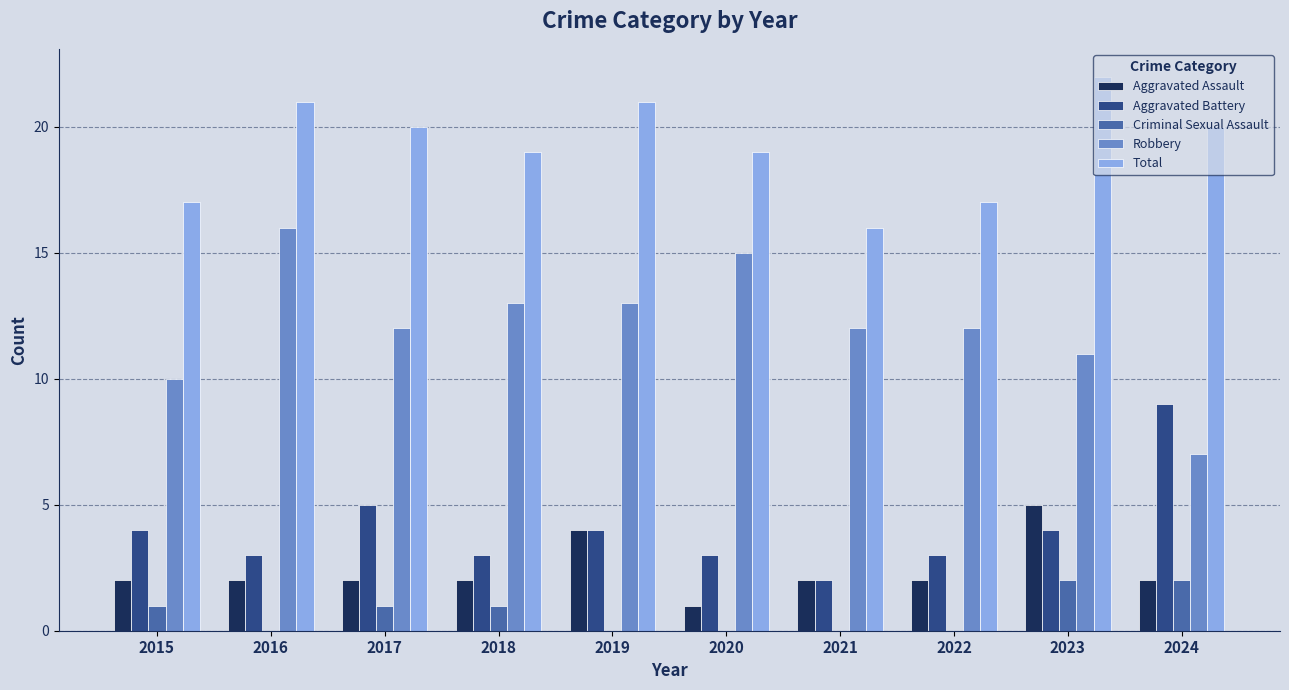

Which series changed the most between 2015 and 2024?

Aggravated Battery